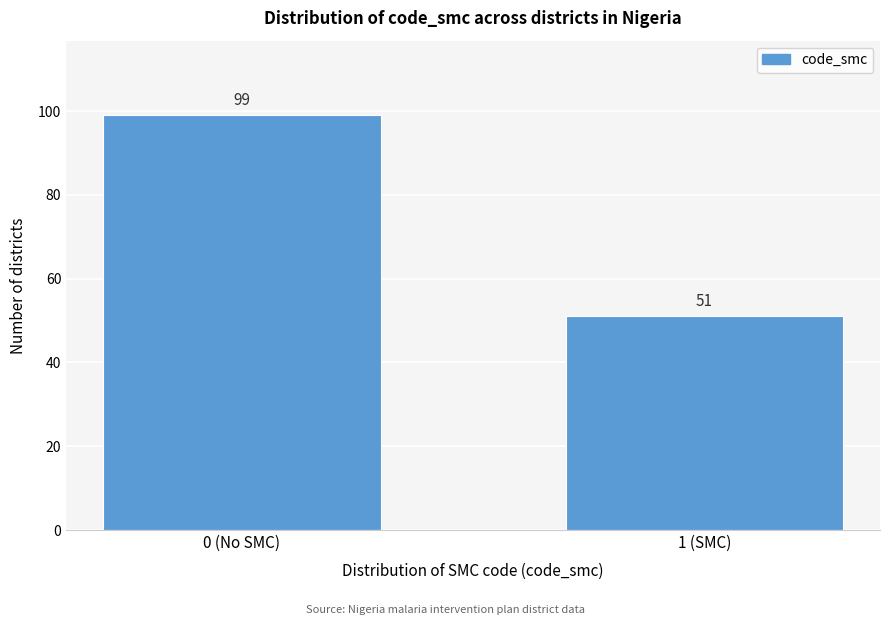

Reading right to left, transcribe all the data shown in this chart.

51	99